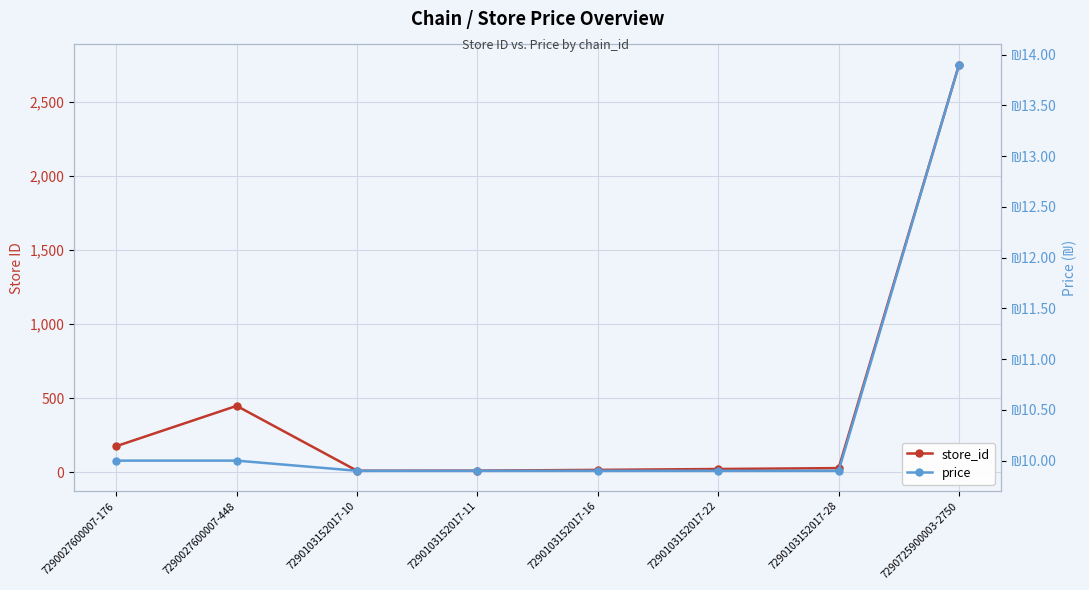

How many interior local peaks does the store_id series have?

1